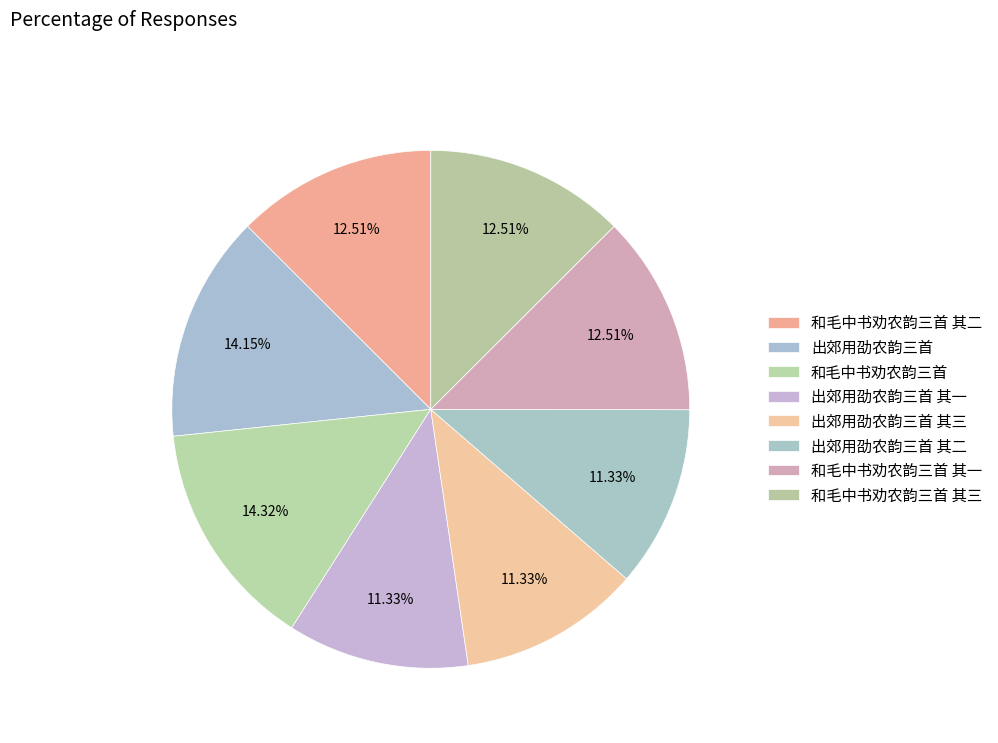

To the nearest percent, what is the difference between the 和毛中书劝农韵三首 and 出郊用劭农韵三首 其三 slice percentages?

3%